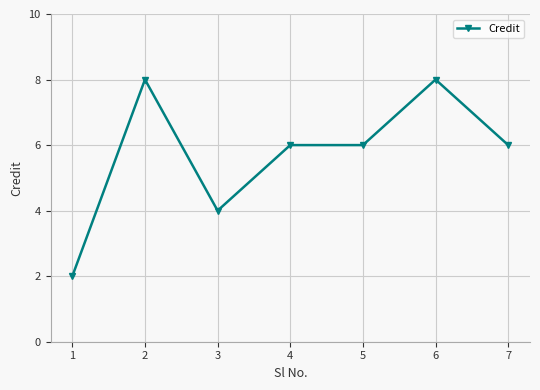

Is it true that the value at 7 is 6?

True